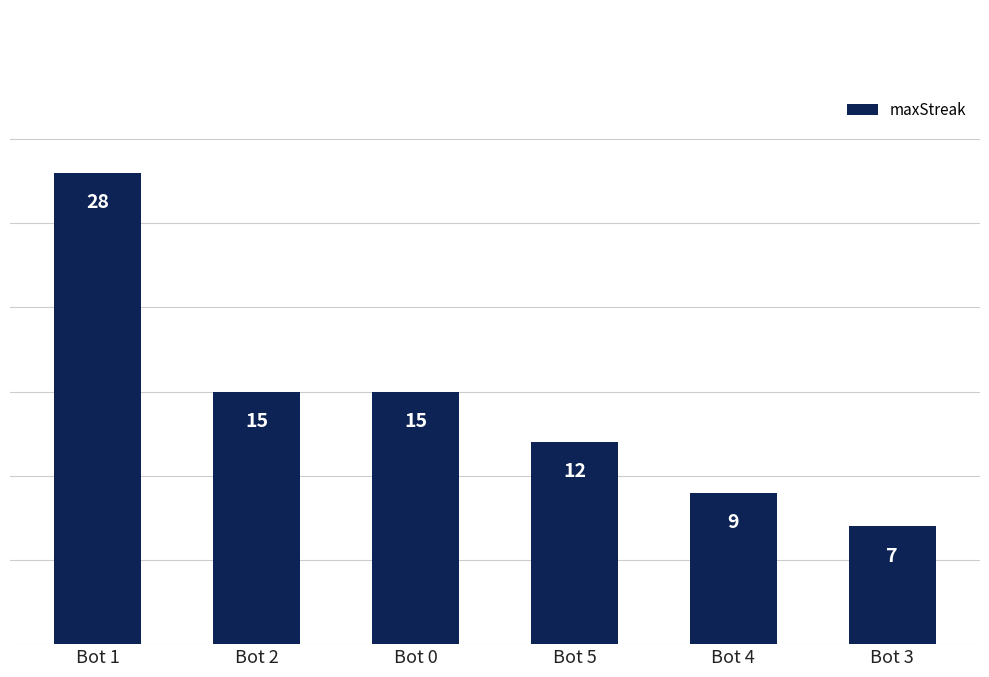

Between Bot 0 and Bot 5, which is larger?

Bot 0